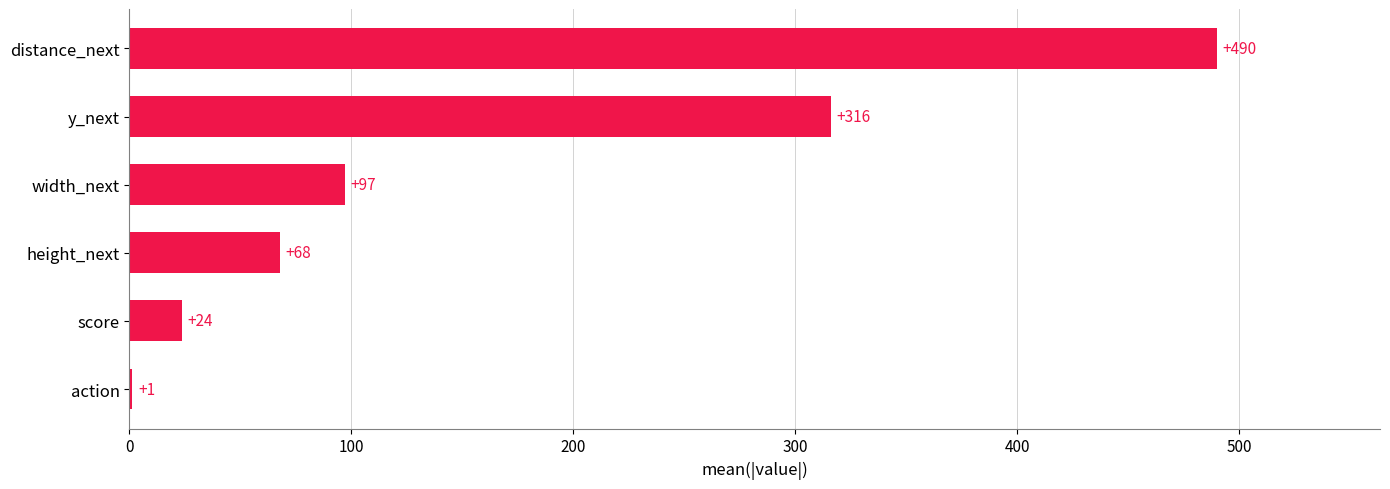

Which category has the highest value across all series?

distance_next